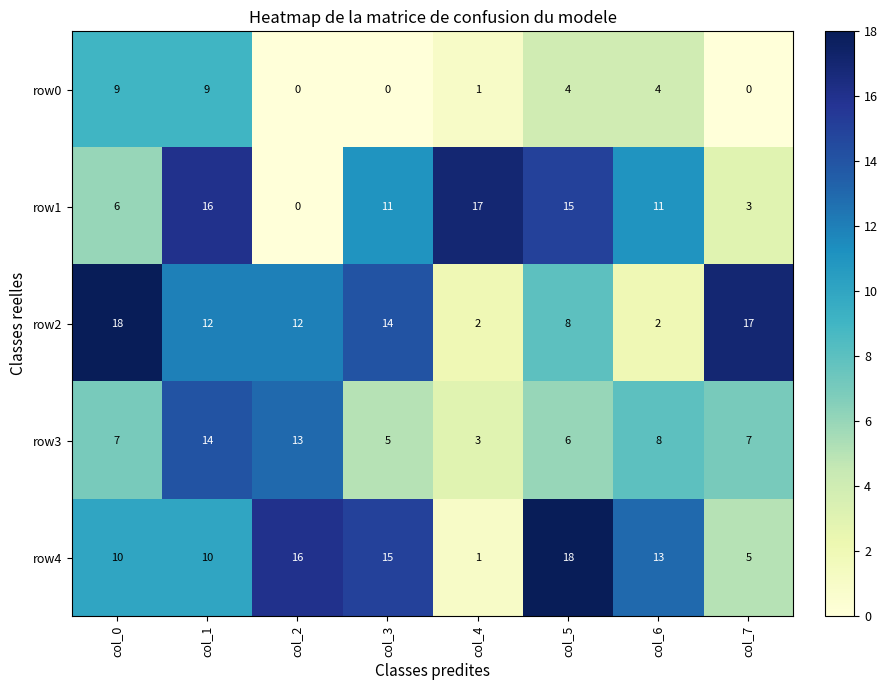

What is the average value of the row0 series?

3